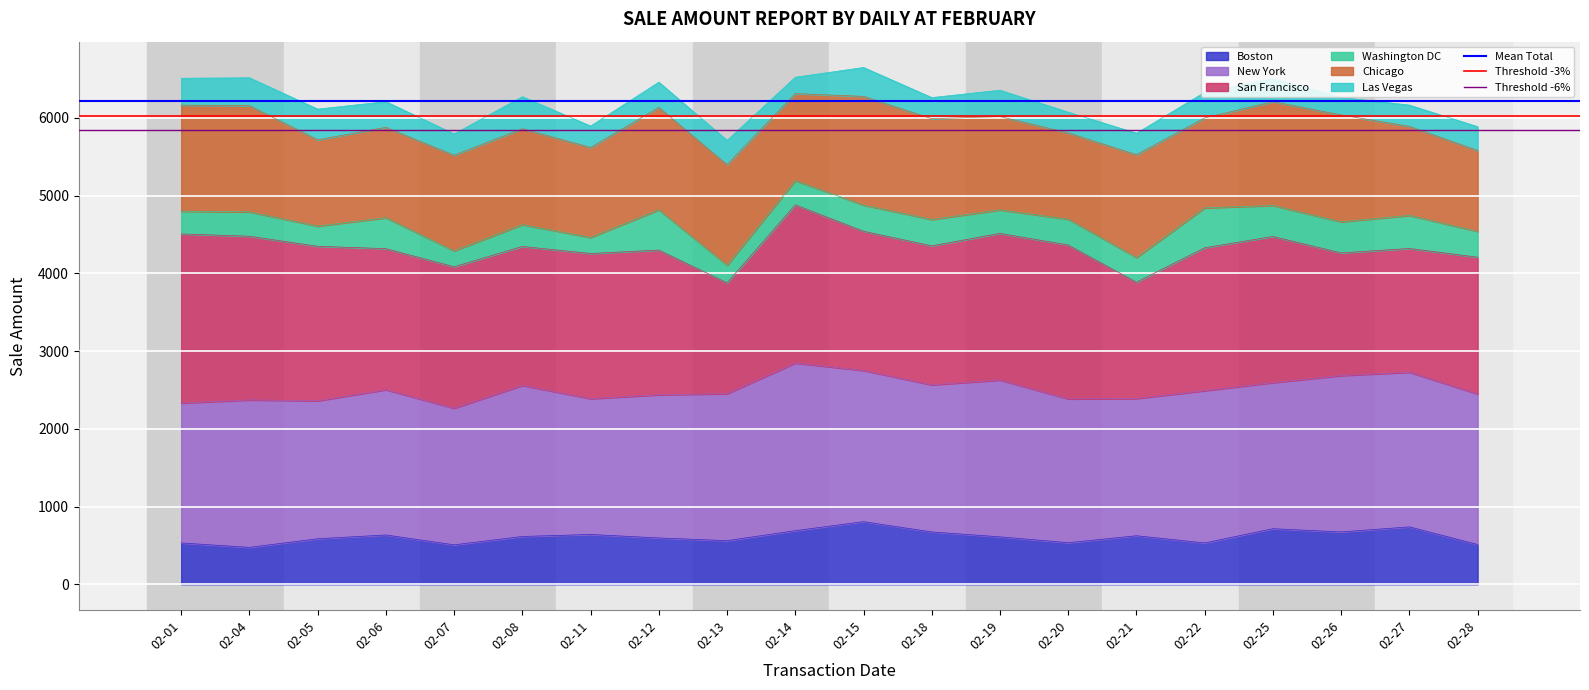

True or false: Threshold -3% has a value of 6027.5 at 02-01.

True